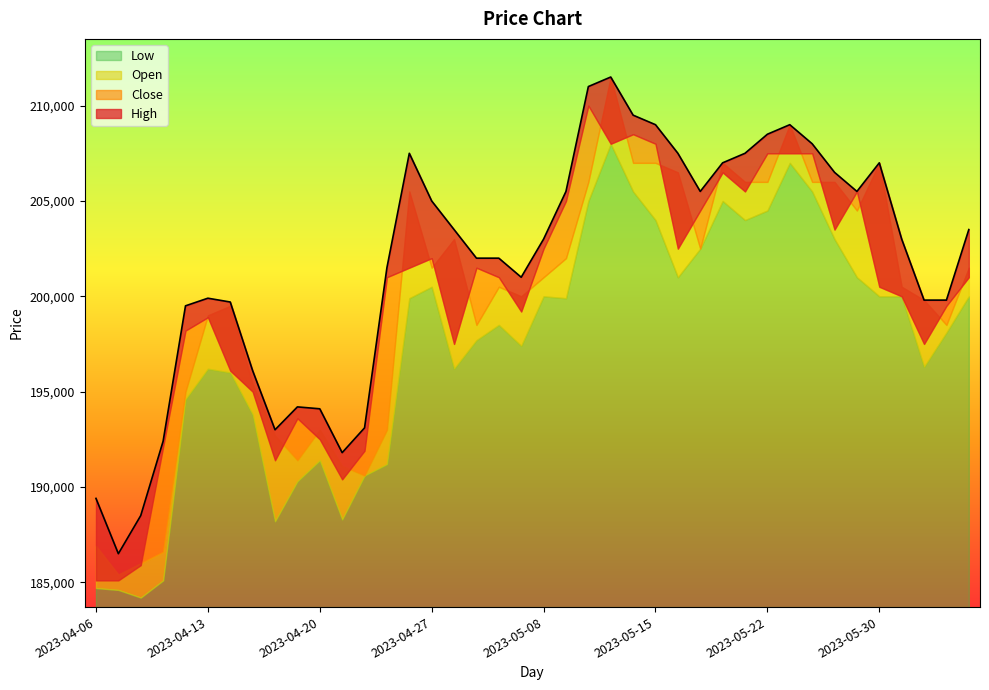

Where does the Close series first go above 201000?

2023-04-26